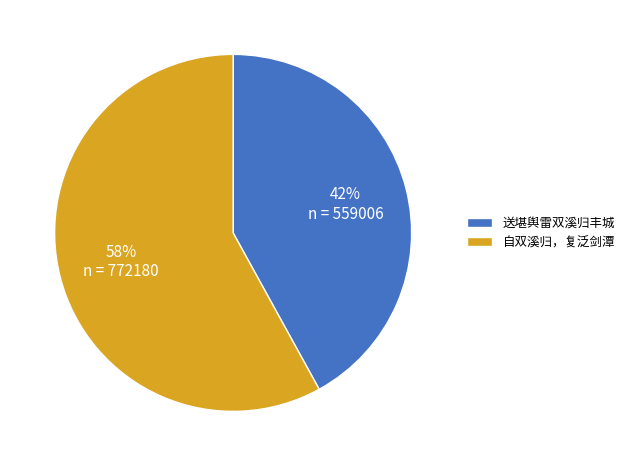

How many segments does this pie chart have?

2